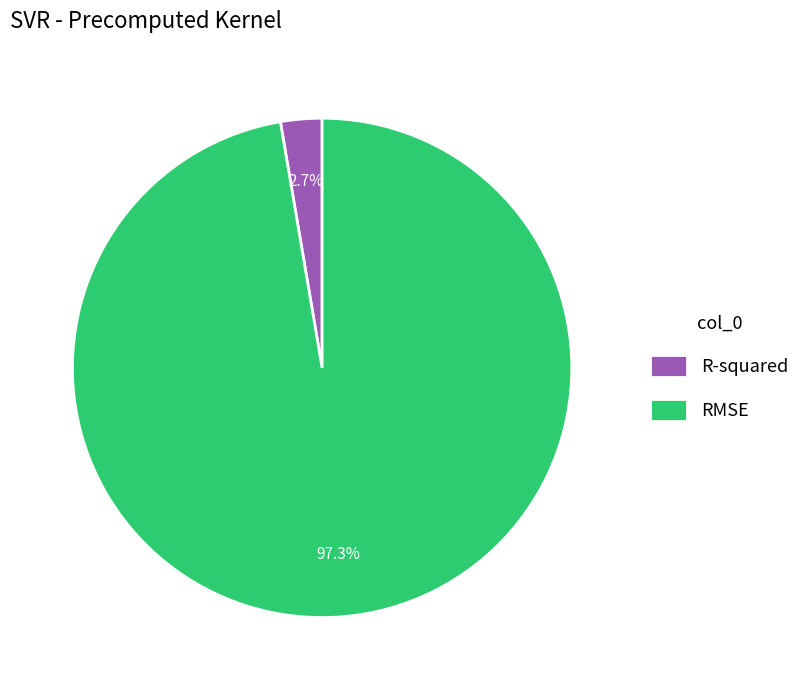

To the nearest percent, what is the difference between the R-squared and RMSE slice percentages?

95%